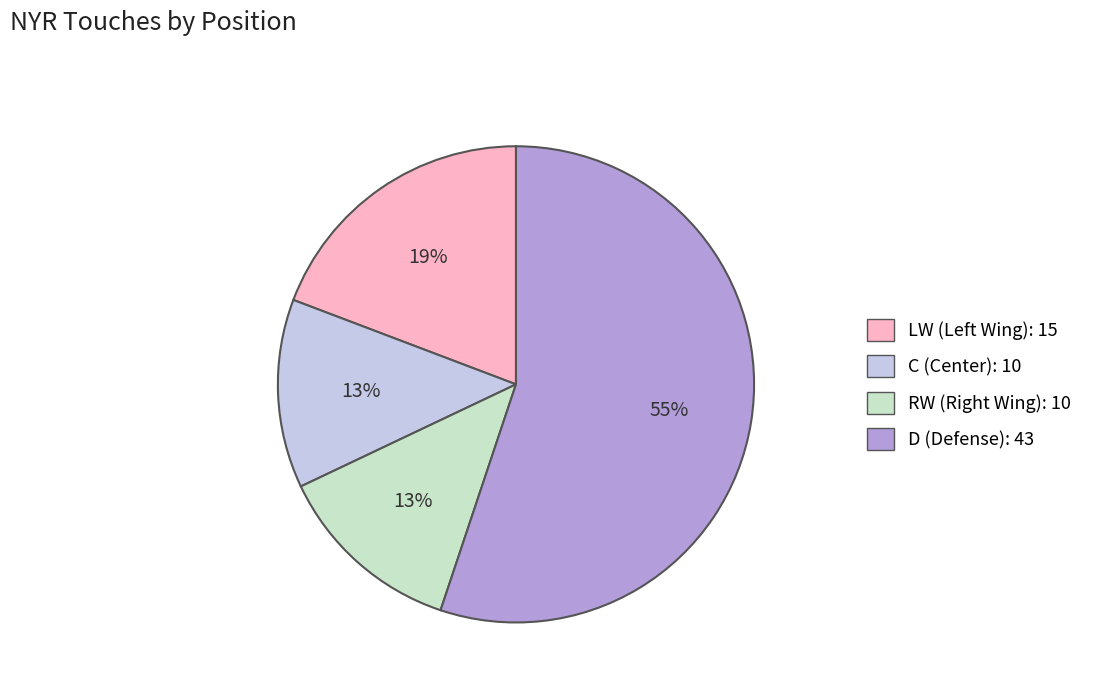

To the nearest percent, what percentage of the pie is C (Center): 10?

13%